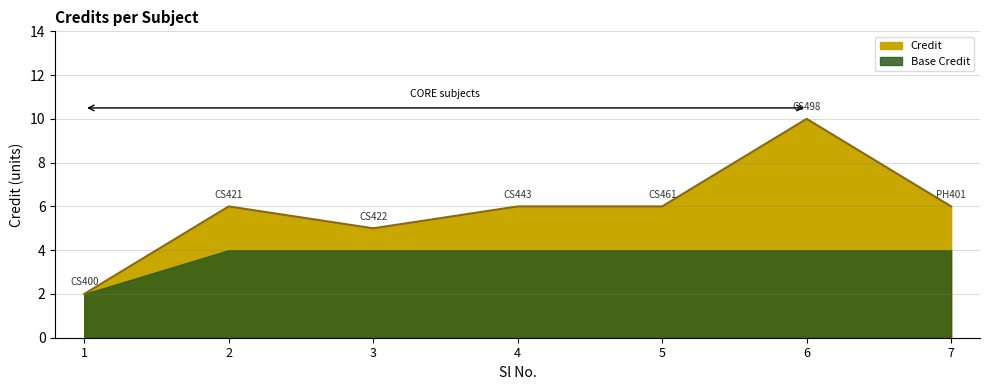

Where does the data first go above 6?

6